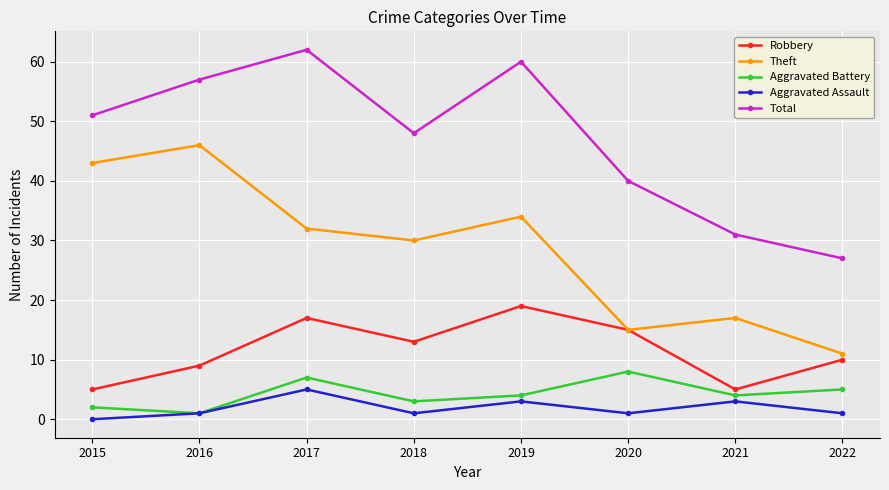

Read the Total value at 2019.

60